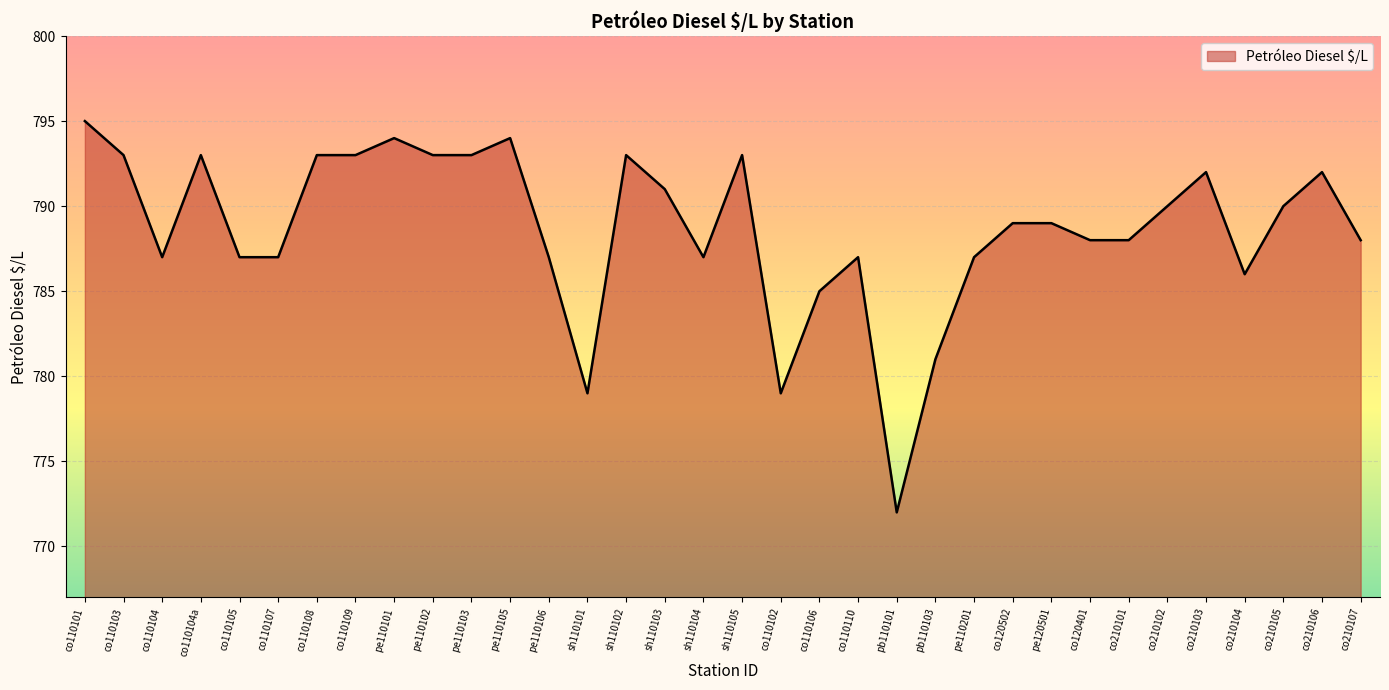

What is the maximum value shown in the chart?

795